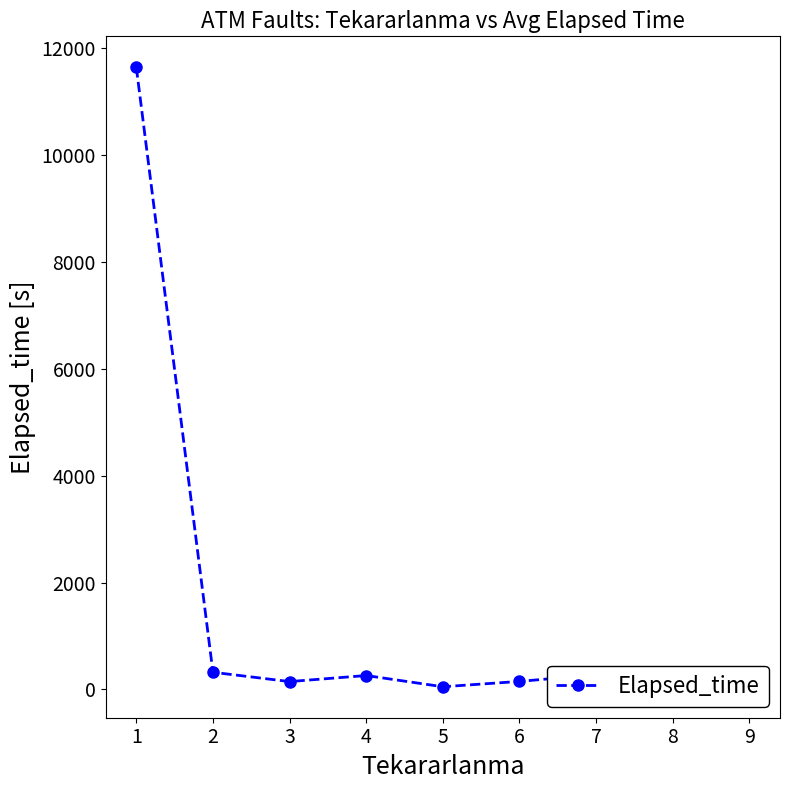

What is the maximum value shown in the chart?

11640.2